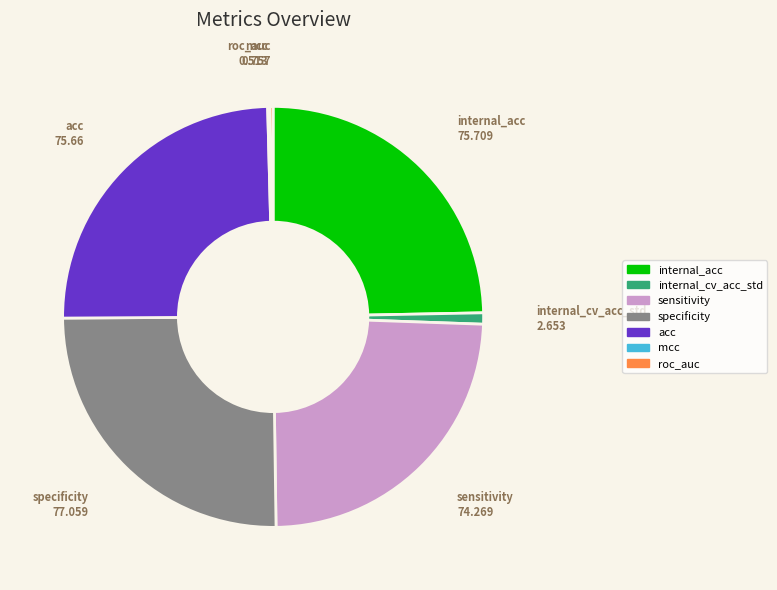

Is sensitivity the majority of the pie?

No